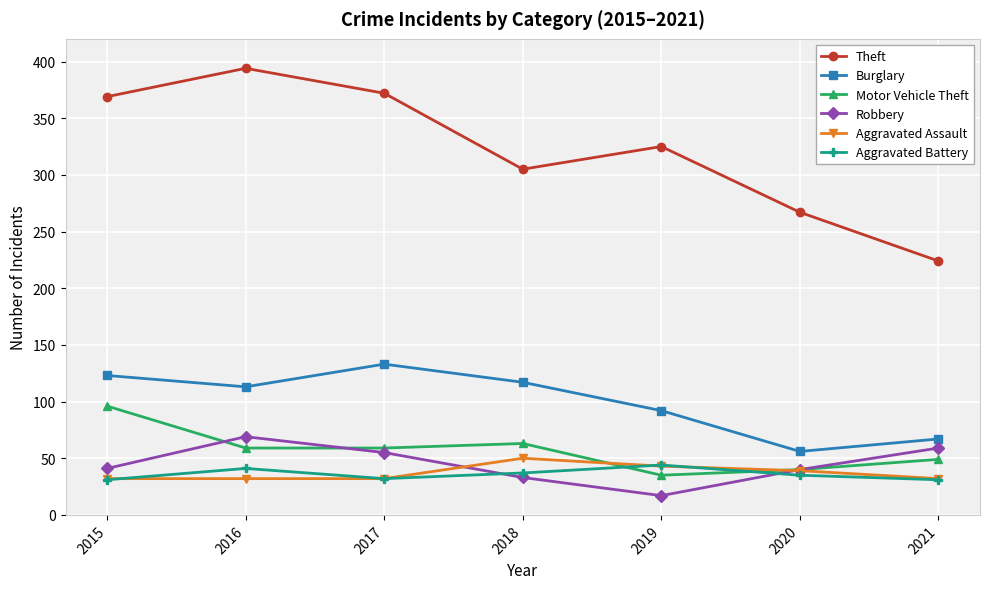

What are all the series names shown in the legend?

Theft, Burglary, Motor Vehicle Theft, Robbery, Aggravated Assault, Aggravated Battery